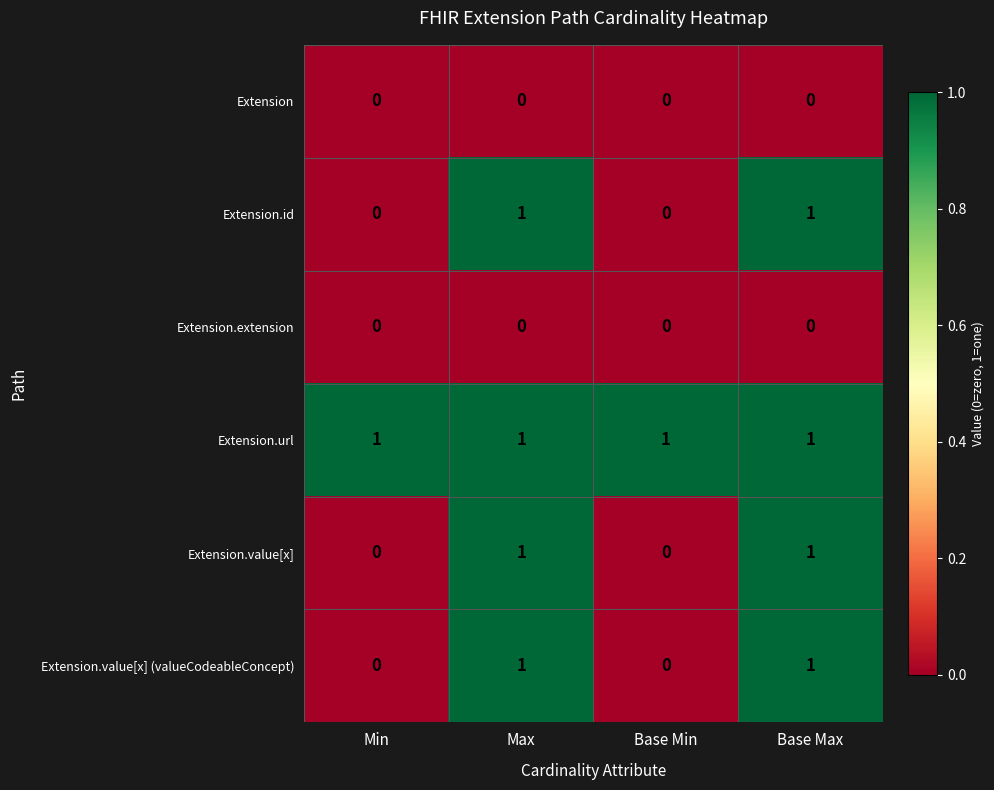

Reading left to right, what are all the values shown in this chart?

Extension: 0	0	0	0
Extension.id: 0	1	0	1
Extension.extension: 0	0	0	0
Extension.url: 1	1	1	1
Extension.value[x]: 0	1	0	1
Extension.value[x] (valueCodeableConcept): 0	1	0	1